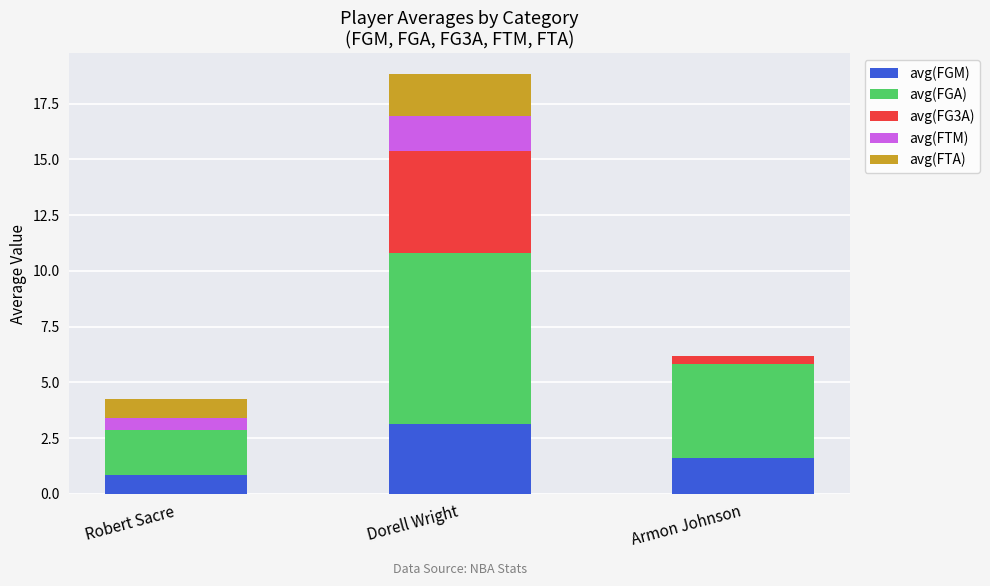

What is the sum of the avg(FGM) values at Armon Johnson and Robert Sacre?

2.5